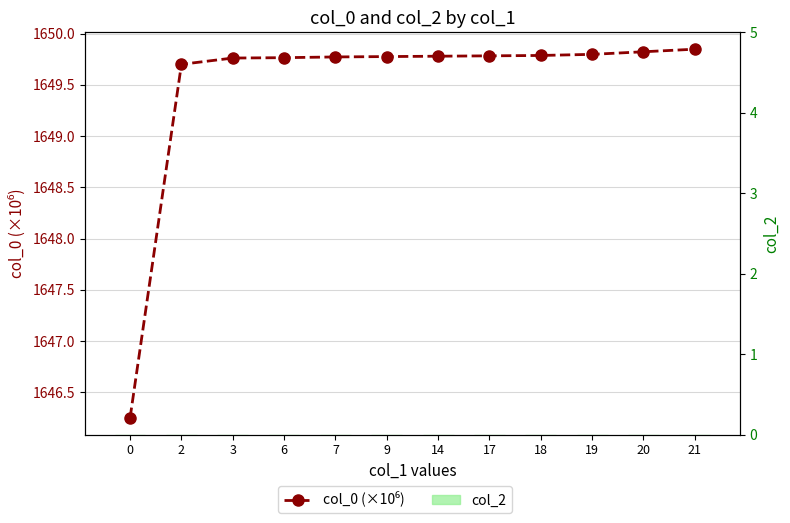

Are the bars horizontal?

No